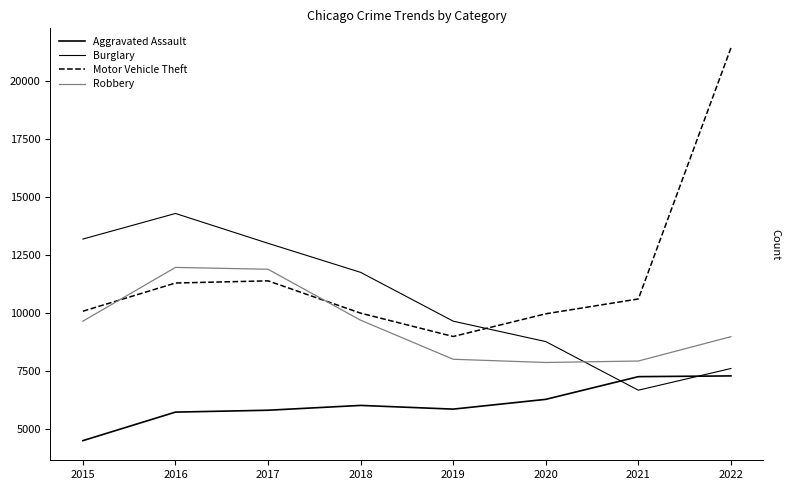

How many lines are shown in the chart?

4